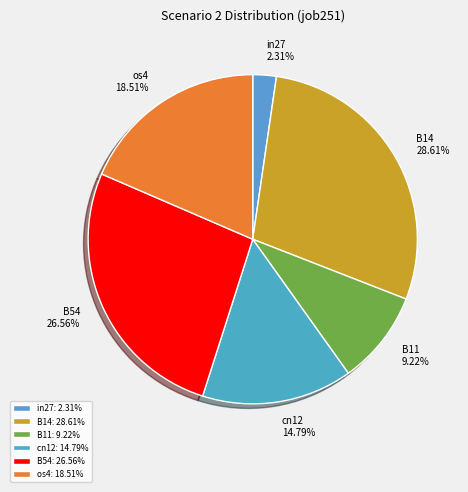

To the nearest percent, what portion does B14 represent?

29%